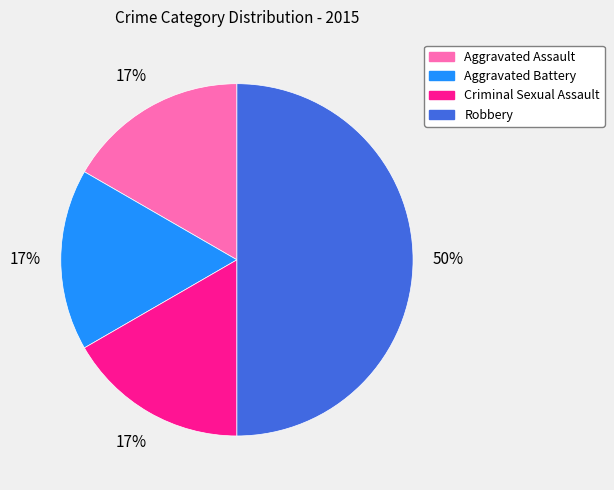

The Aggravated Assault slice represents 30% of the pie. True or false?

False